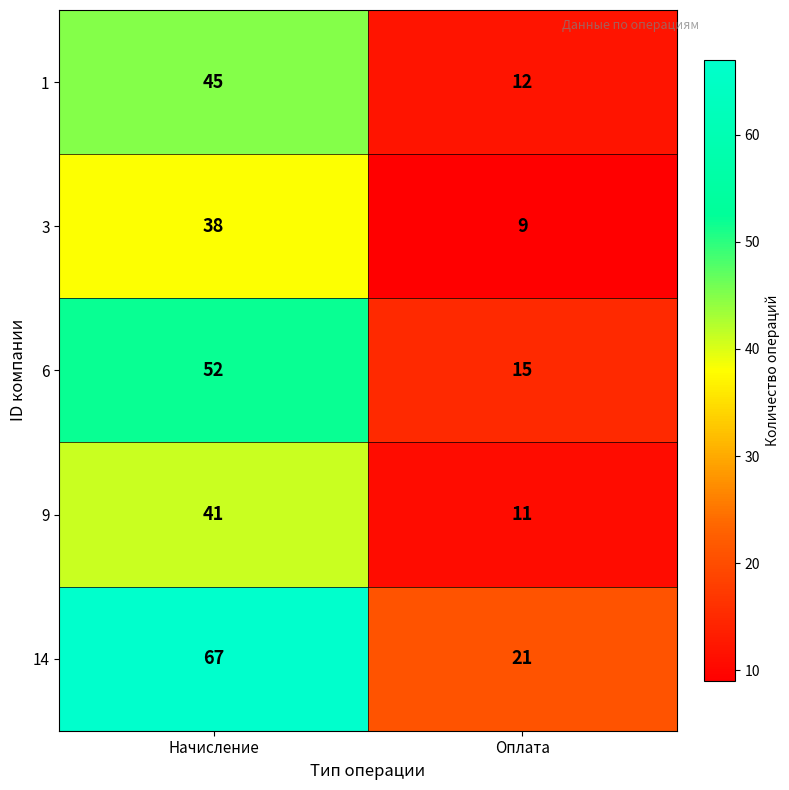

What is the difference between the 14 values at Начисление and Оплата?

46